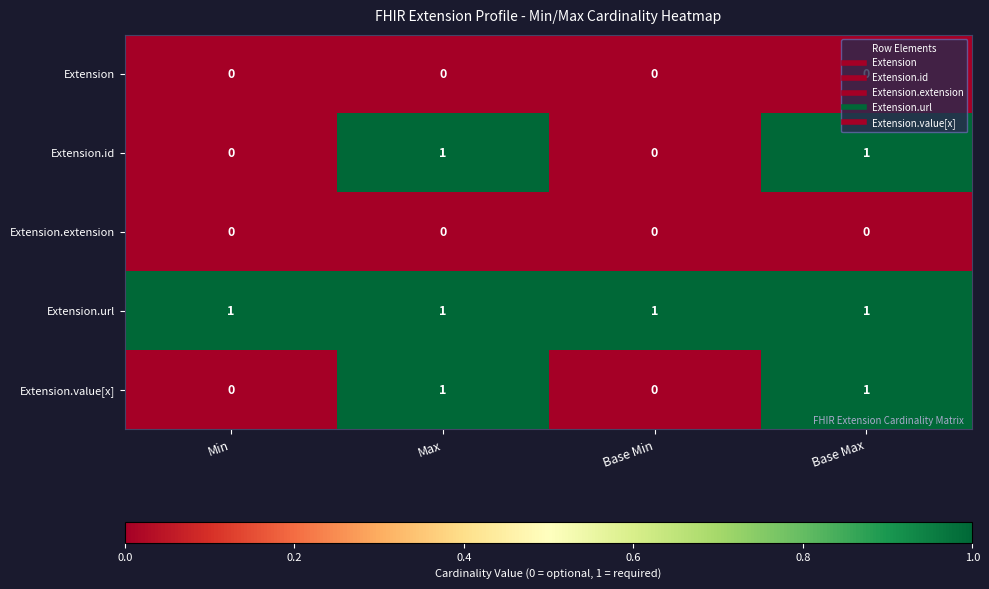

What is the greatest value displayed?

1